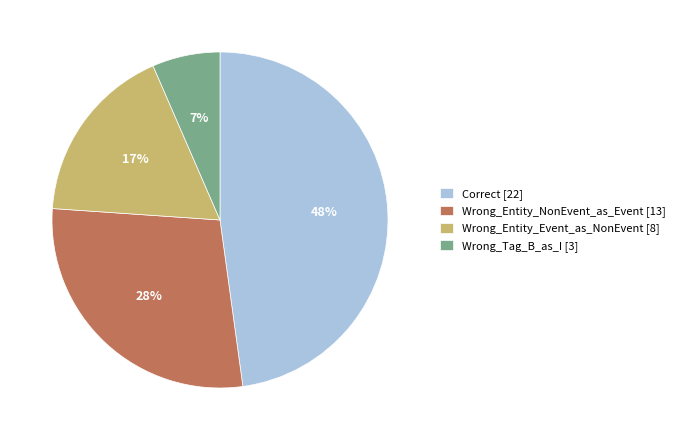

Does Wrong_Entity_NonEvent_as_Event account for over 50% of the chart?

No